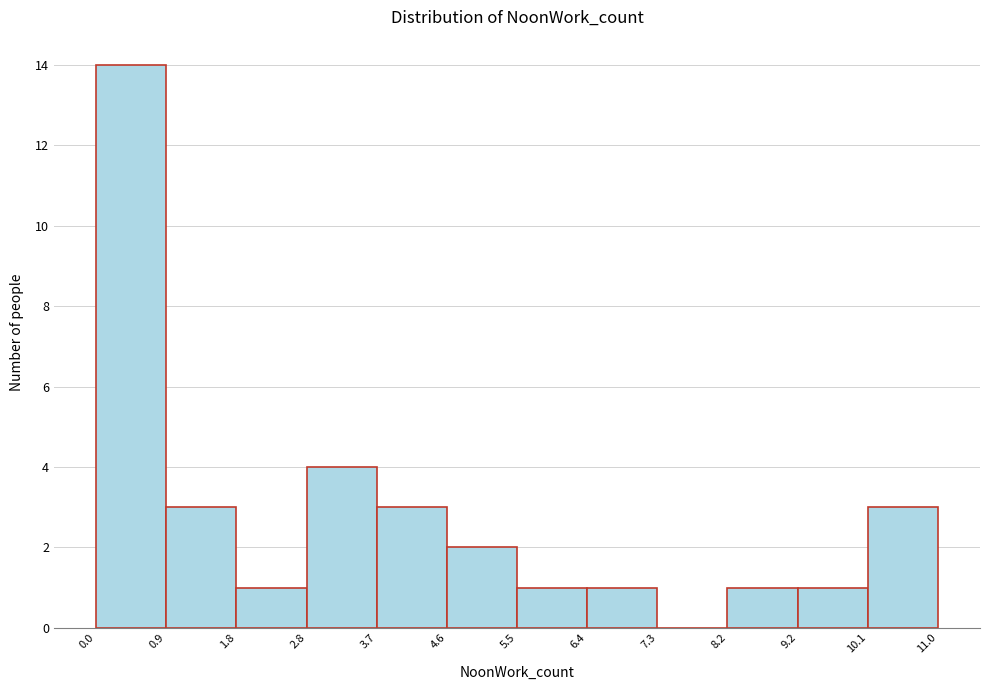

What is the height of the bar covering 0.0 to 0.9 on the x-axis? The values are not printed on the chart, so give them approximately, as read against the axis.

14